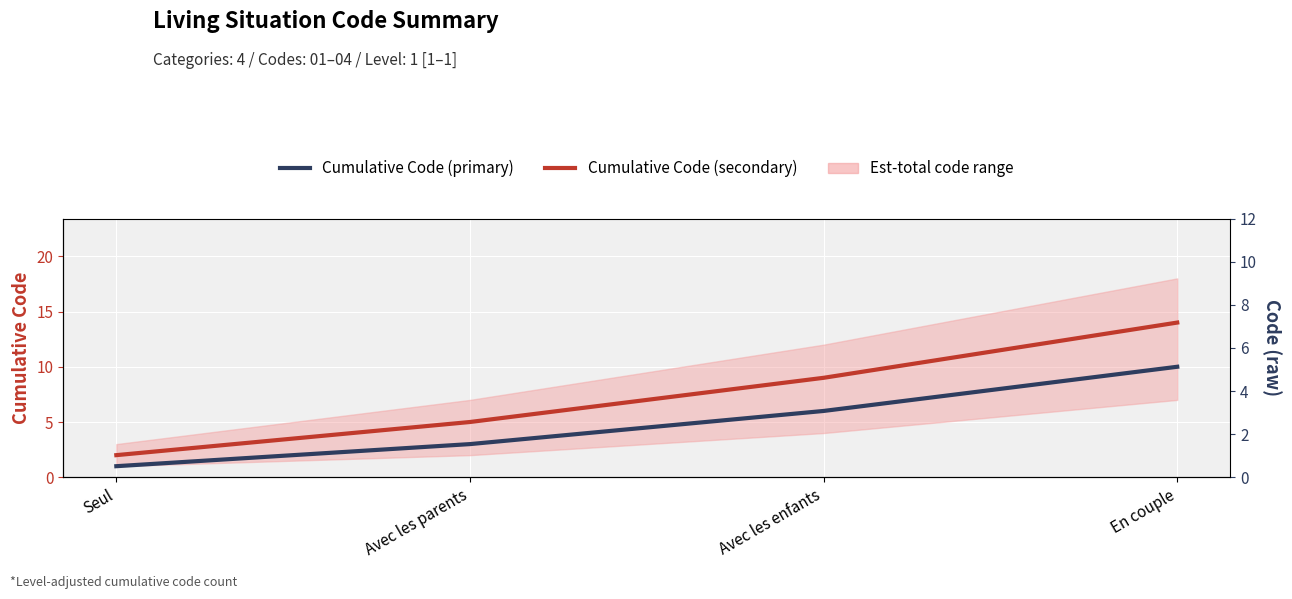

Reading left to right, what are all the values shown in this chart?

Cumulative Code (primary): Seul=1	Avec les parents=3	Avec les enfants=6	En couple=10
Cumulative Code (secondary): Seul=2	Avec les parents=5	Avec les enfants=9	En couple=14